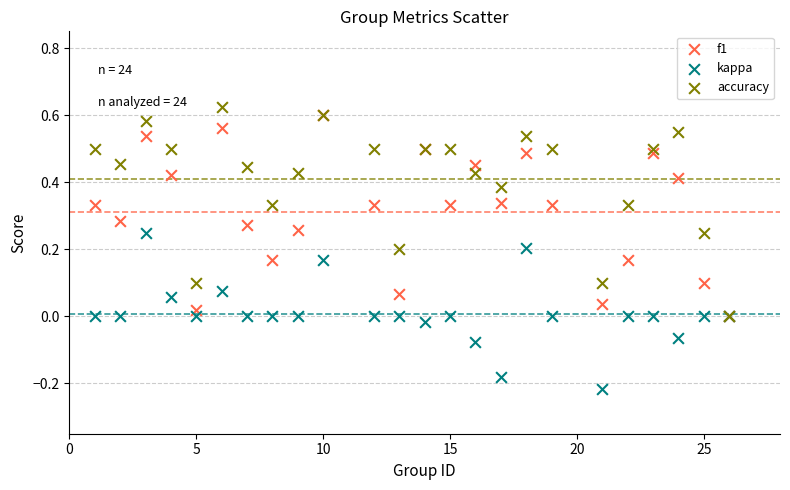

Which series has the widest spread of Y values?

accuracy